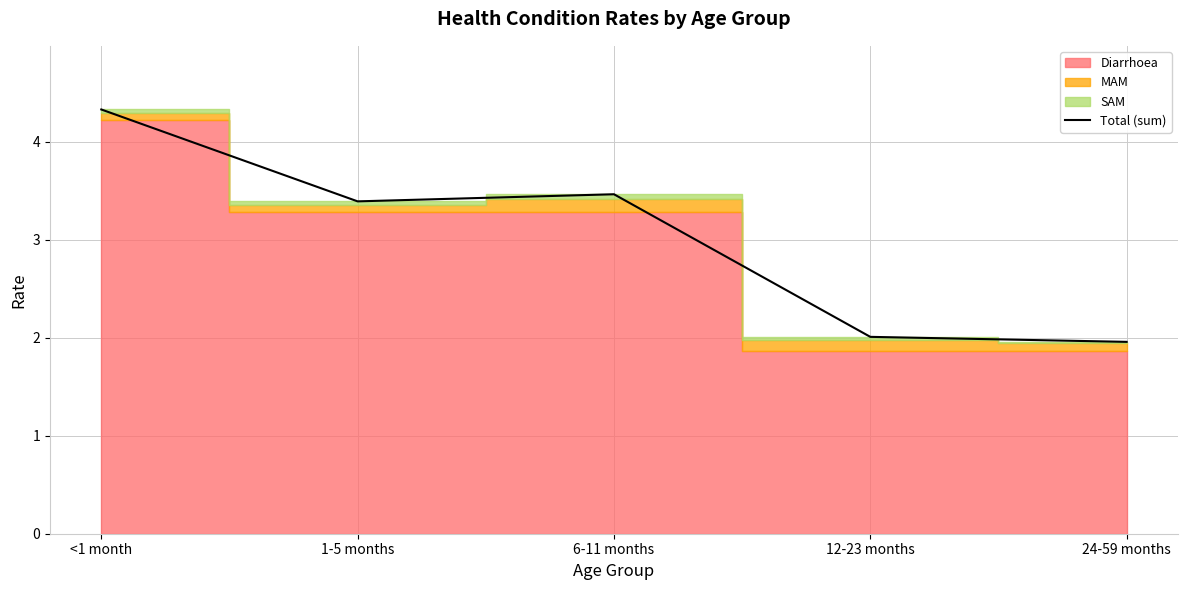

Between 6-11 months and <1 month, which is larger?

<1 month